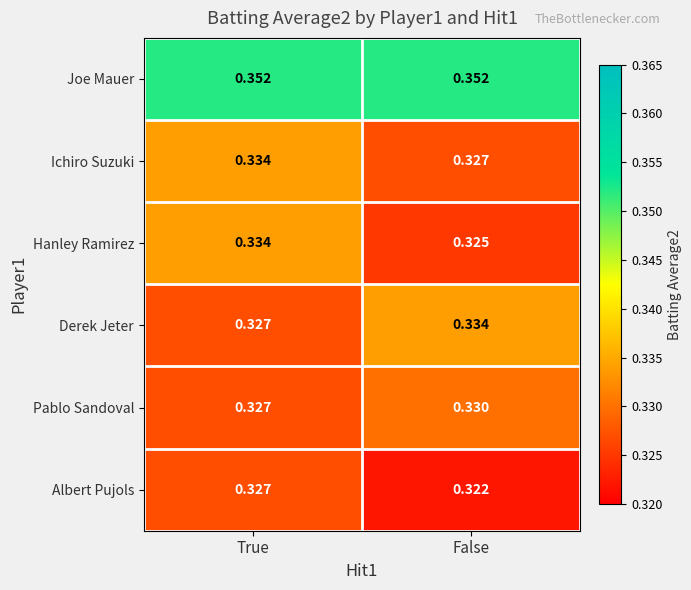

Which category has the lowest value across all series?

False